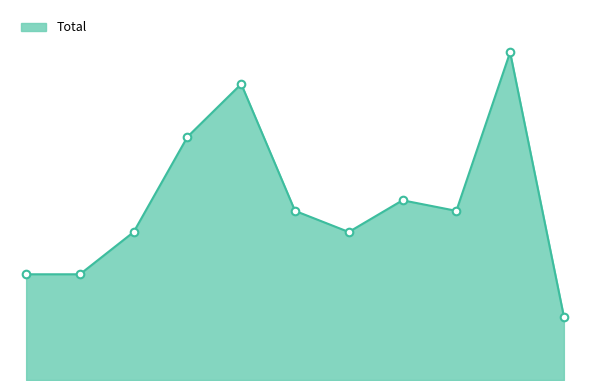

Is this an area chart (filled region under the line)?

Yes